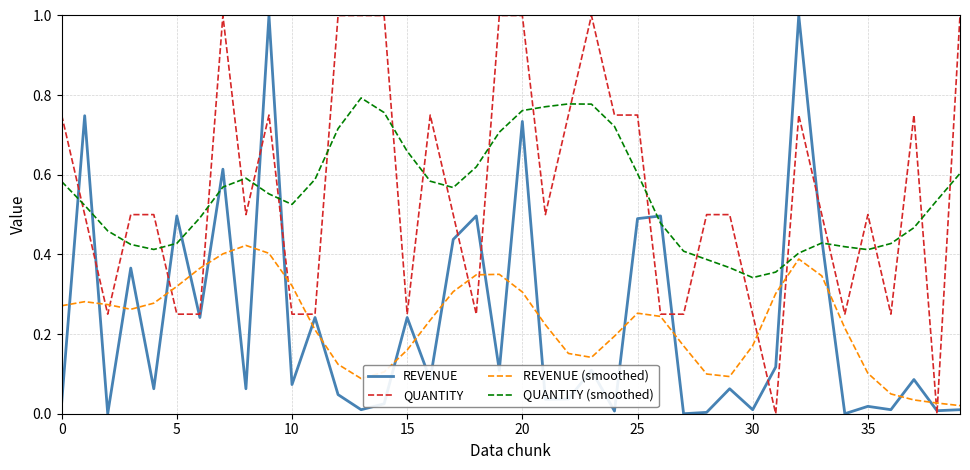

What is the maximum value shown in the chart?

1.0